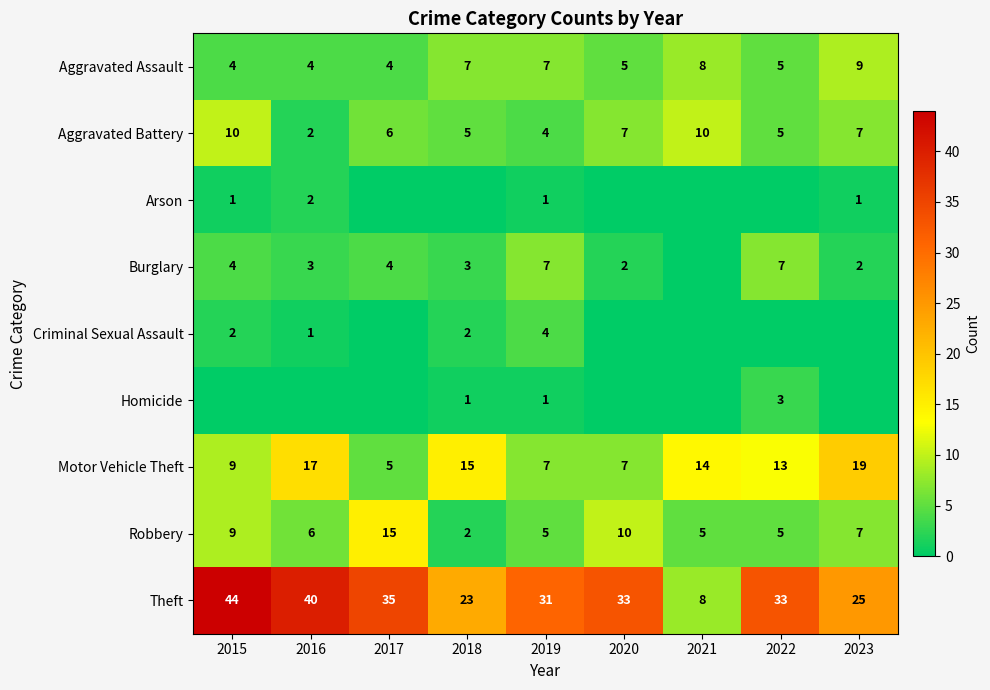

True or false: Motor Vehicle Theft has a value of 13 at 2022.

True